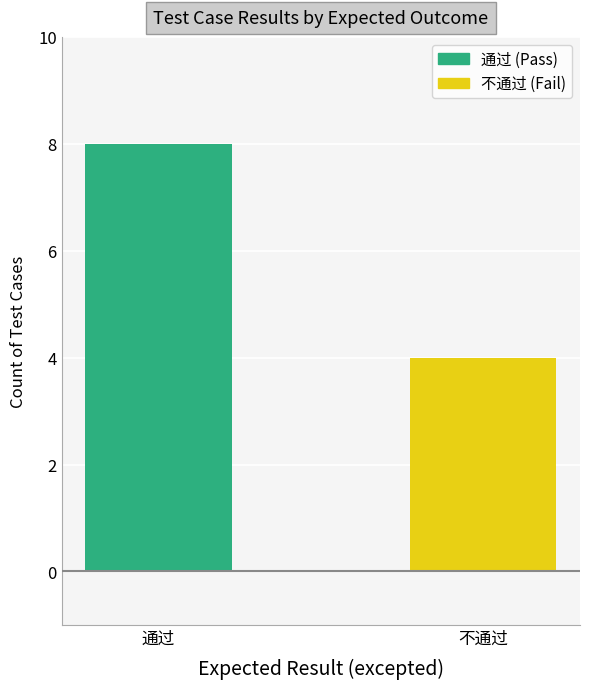

Is it true that the value at 通过 is 8?

True